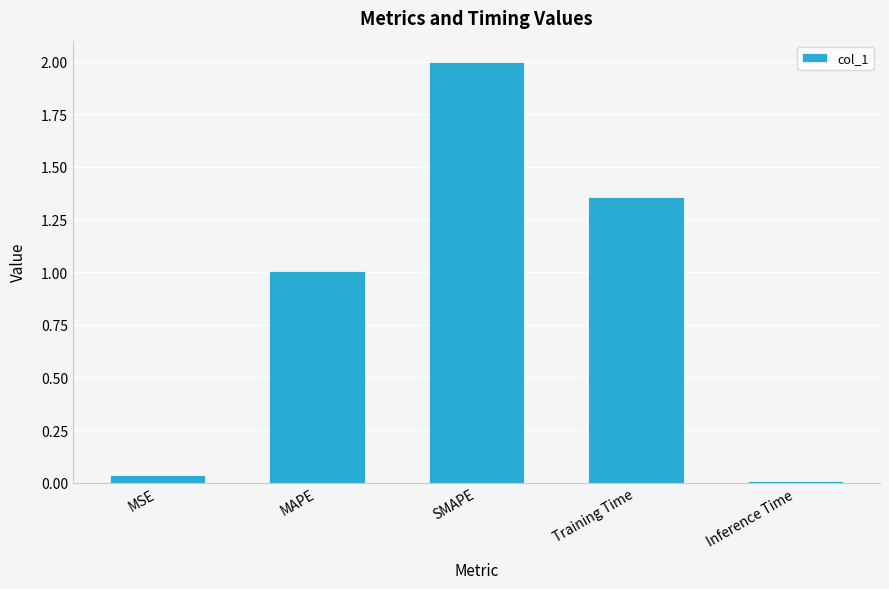

At which label does the data first exceed 1?

MAPE